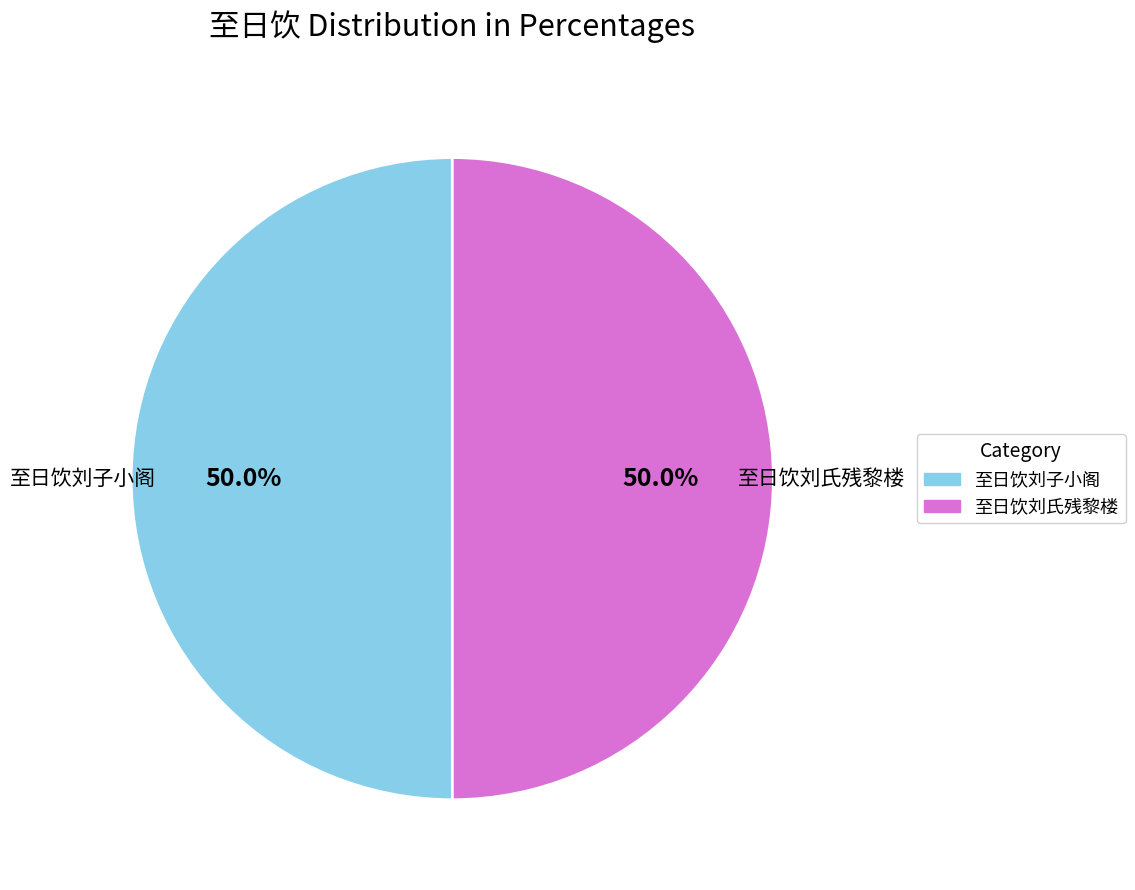

Do 至日饮刘子小阁 and 至日饮刘氏残黎楼 together represent more than half of the pie?

Yes